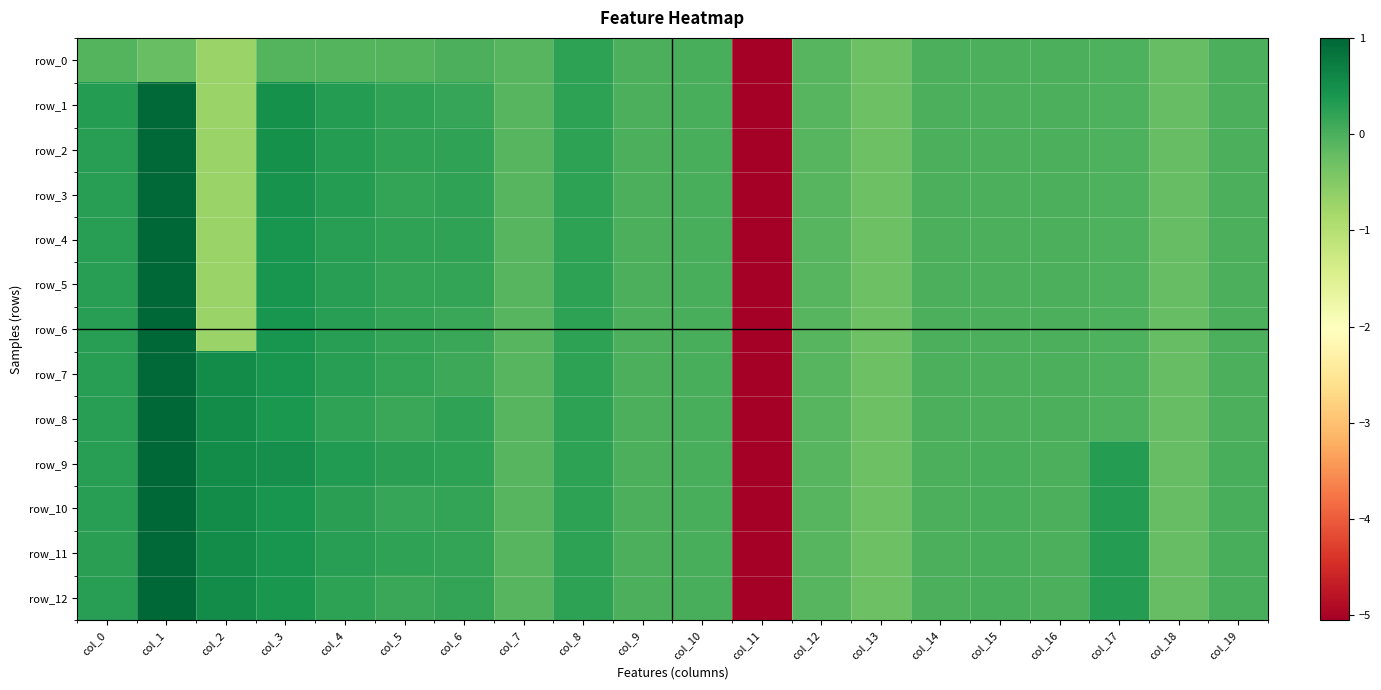

What is the sum of all row_4 values?

-3.9